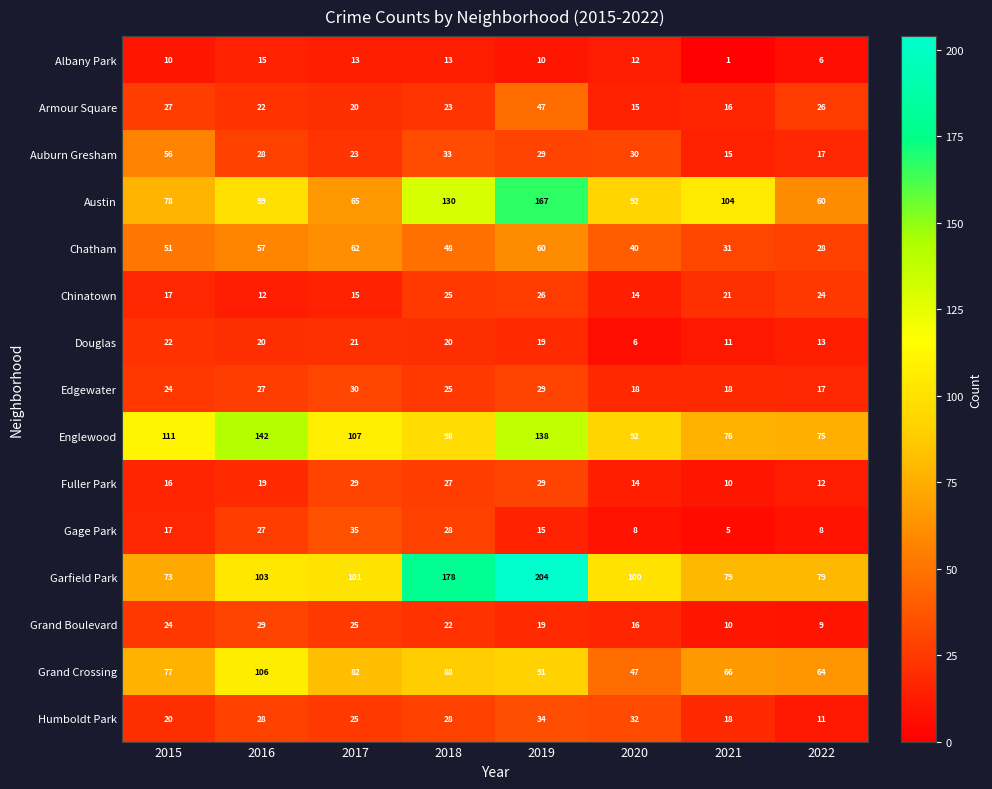

What is the total value across all series at 2022?

449